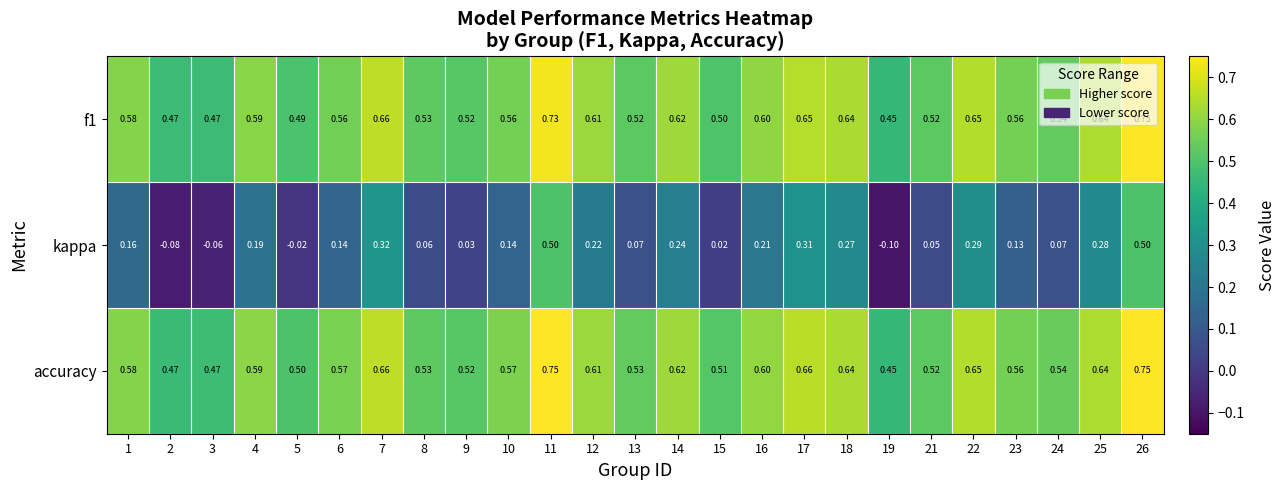

Which series has the largest total across all categories?

accuracy